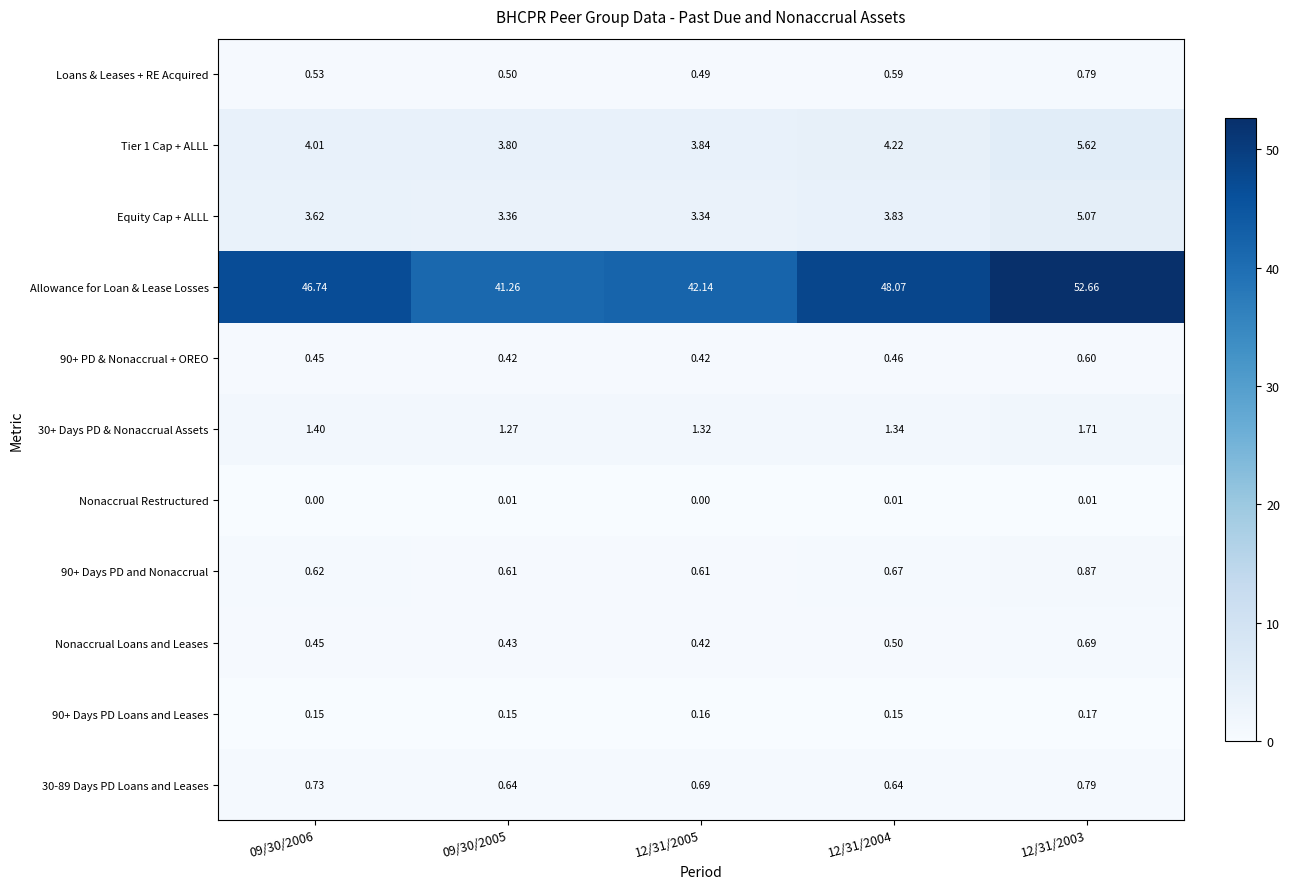

Is the value of Nonaccrual Restructured at 12/31/2004 greater than the value of Nonaccrual Loans and Leases at 12/31/2004?

No